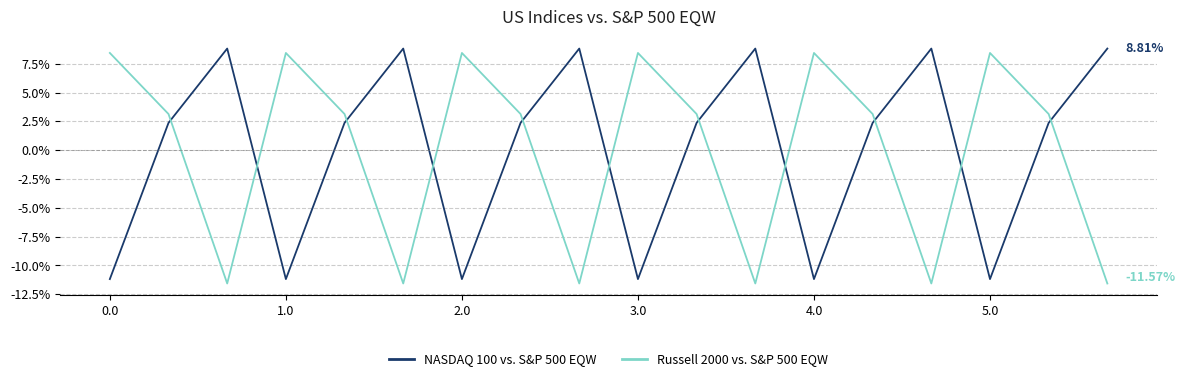

Which series ends up on top after the final intersection of NASDAQ 100 vs. S&P 500 EQW and Russell 2000 vs. S&P 500 EQW?

NASDAQ 100 vs. S&P 500 EQW